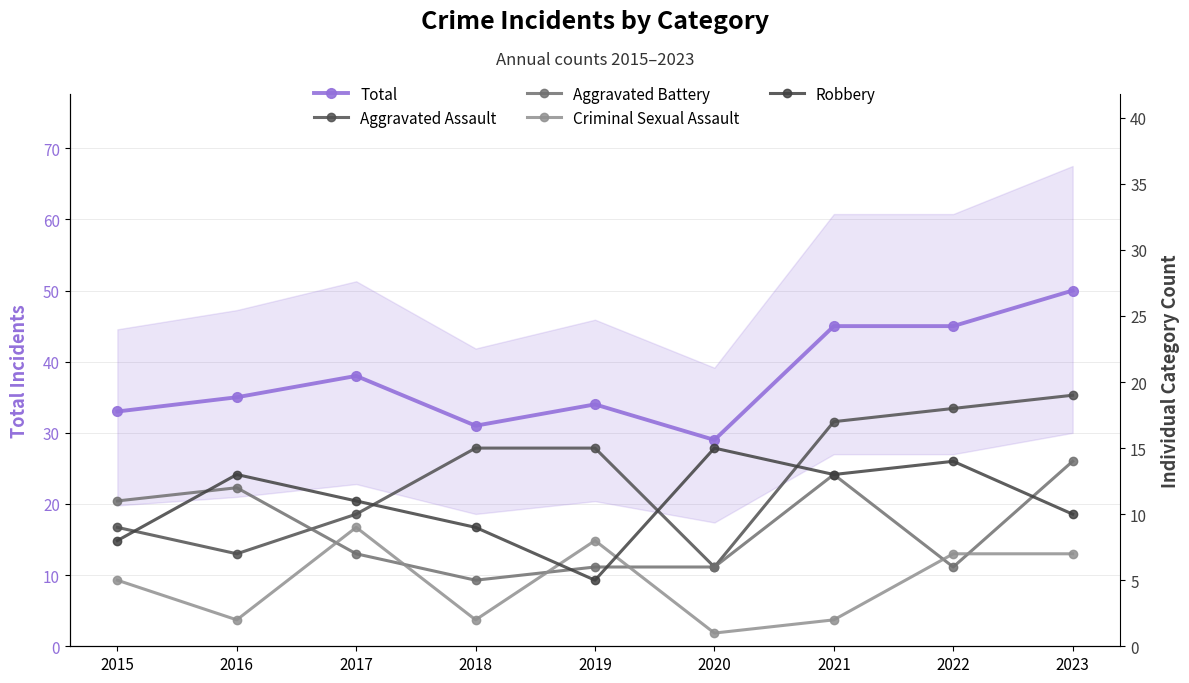

What is the average value of the Aggravated Battery series?

9